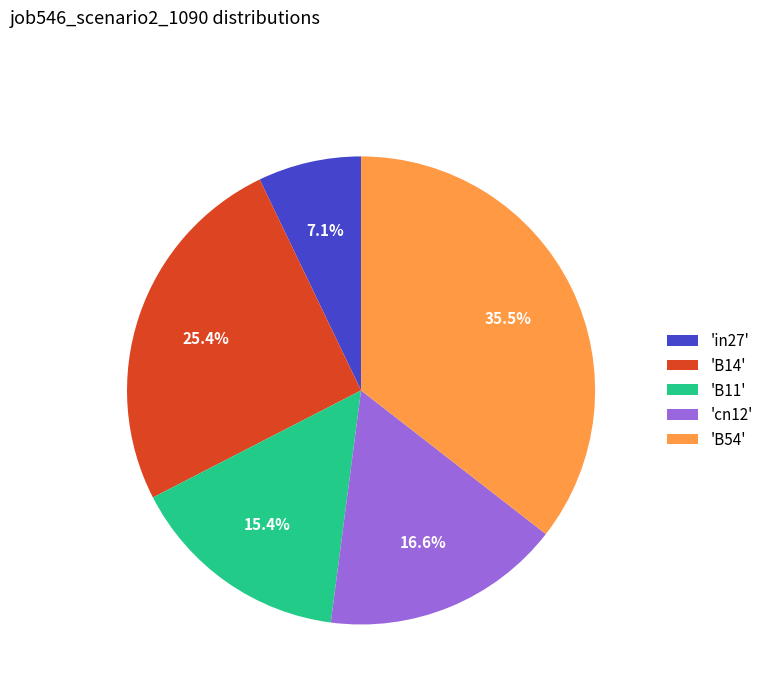

Which slice is the smallest?

'in27'